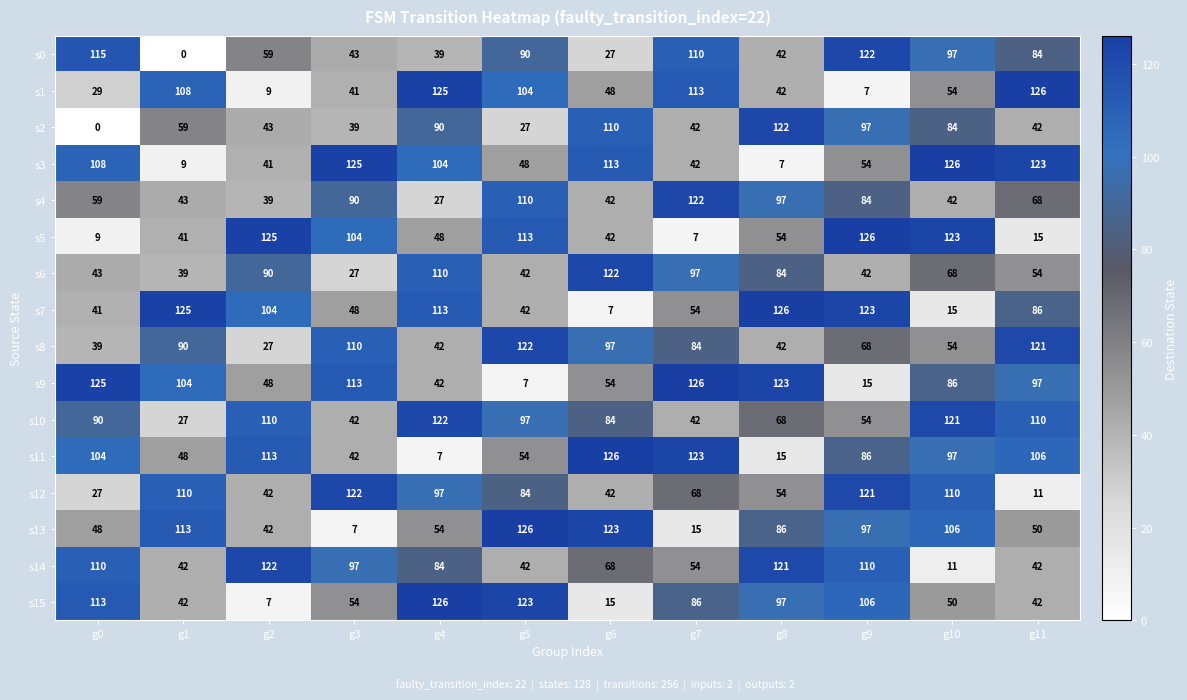

What is the total value across all series at g11?

1177